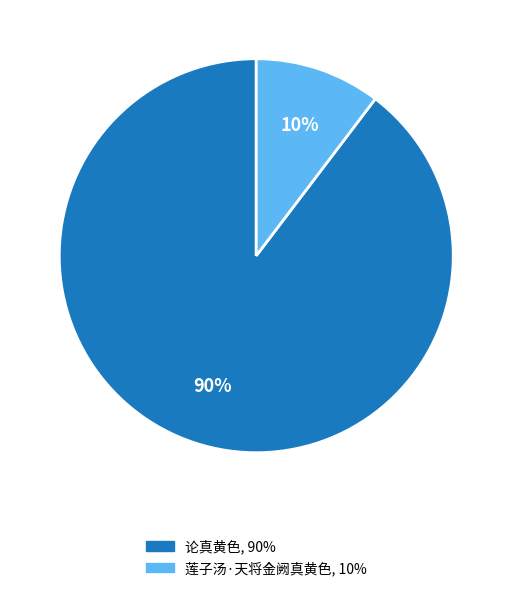

To the nearest percent, what is the average slice percentage?

50%